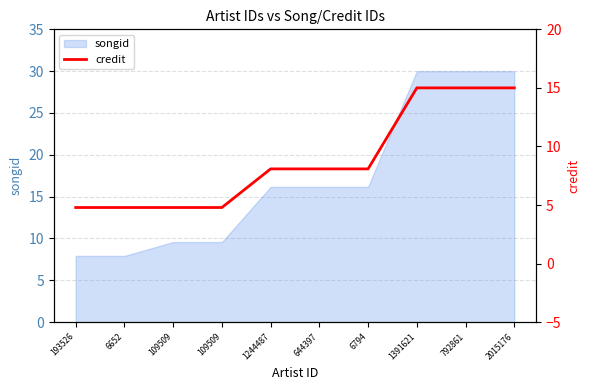

True or false: the data shows 6.3 at 193526.

False